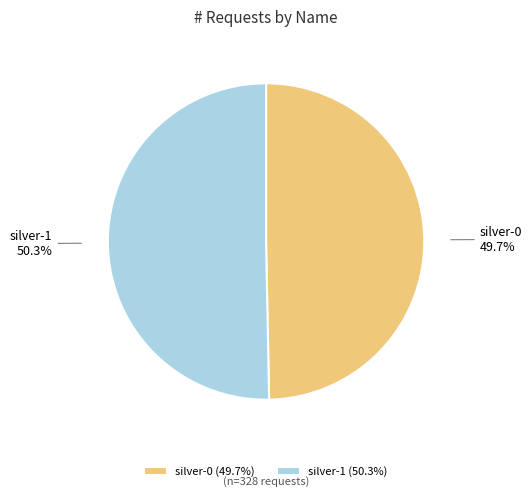

To the nearest percent, what percentage of the pie is silver-0?

50%